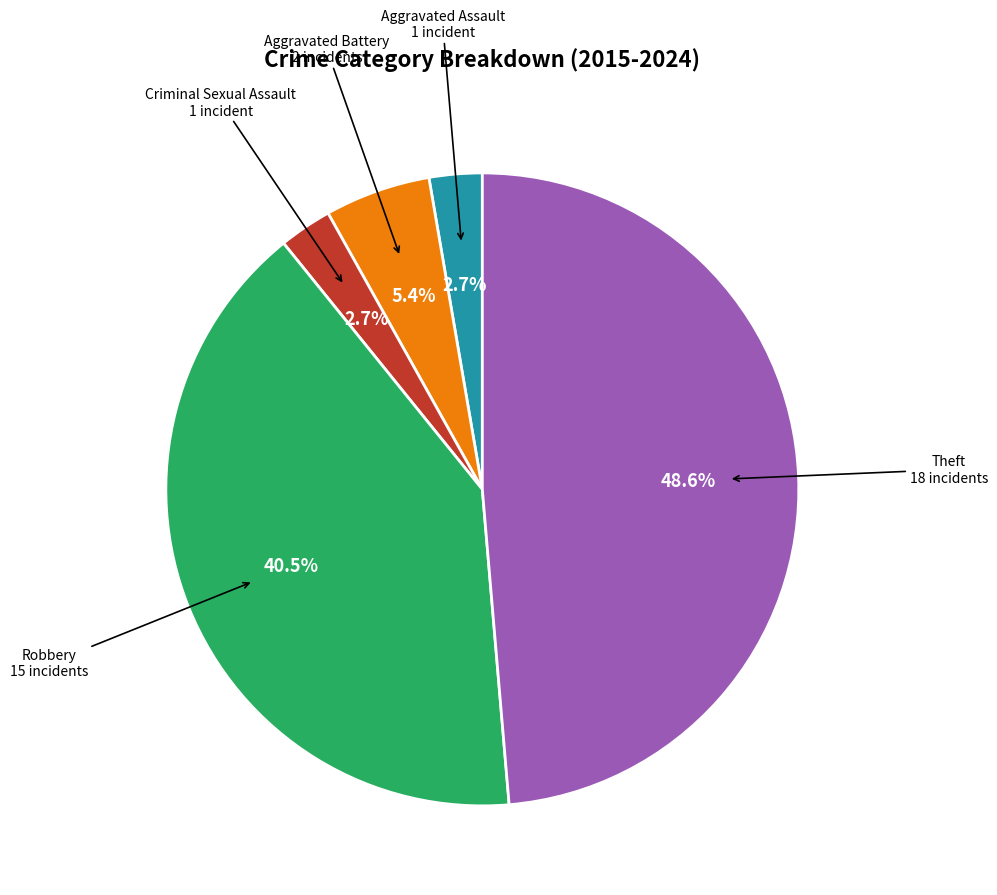

Is there a majority slice in this chart?

No